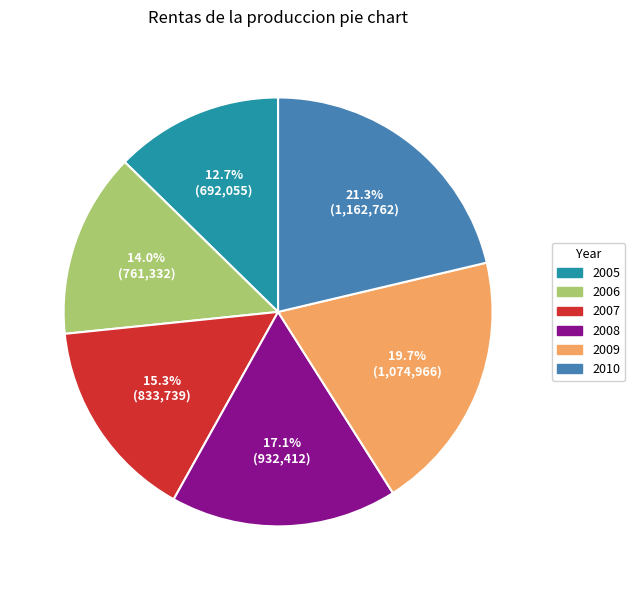

Do 2007 and 2010 together represent more than half of the pie?

No